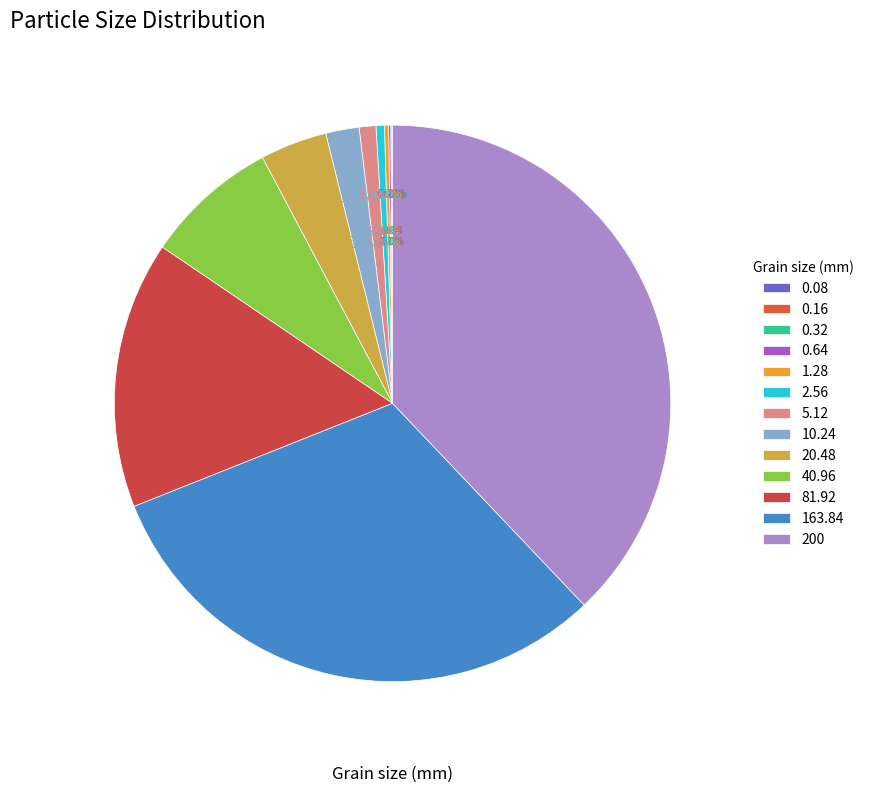

What is the largest slice in the pie chart?

200